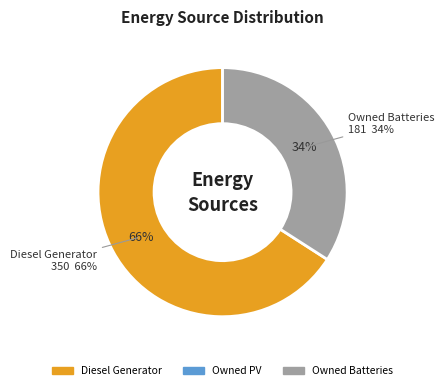

What is the change in value from Diesel Generator to Owned PV?

-350